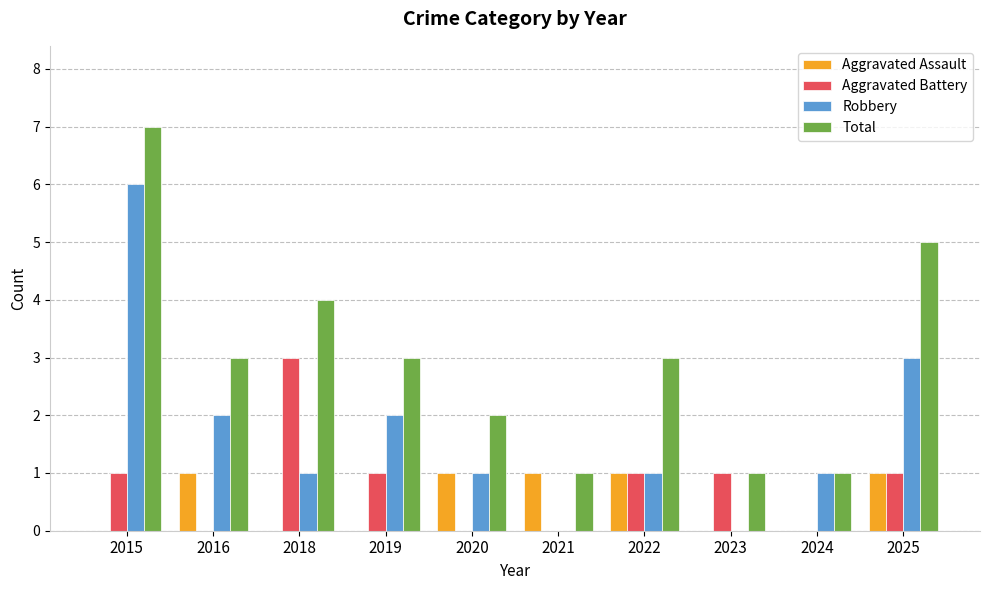

At which category is the sum across all series the highest?

2015